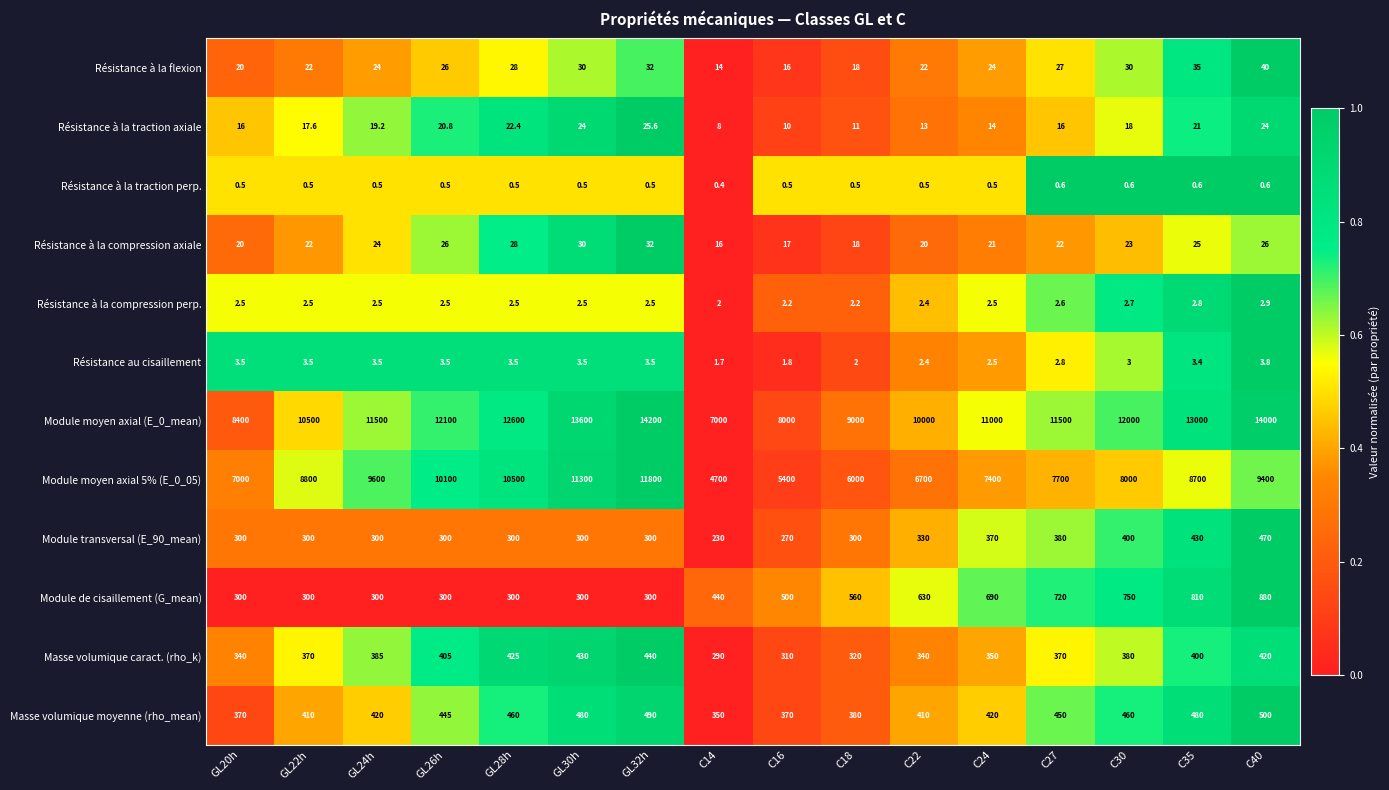

What is the maximum value shown in the chart?

14200.0